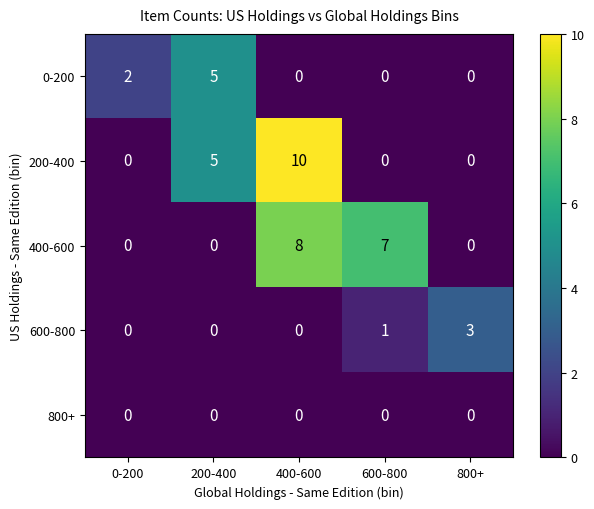

What is the difference between the highest and lowest values at 200-400?

5